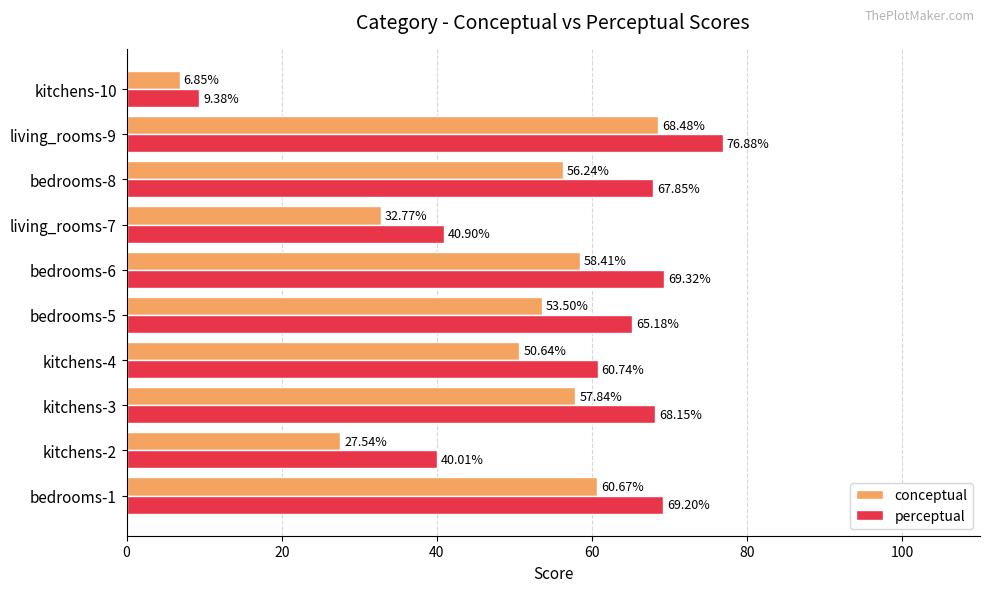

What is the maximum value for conceptual?

68.5